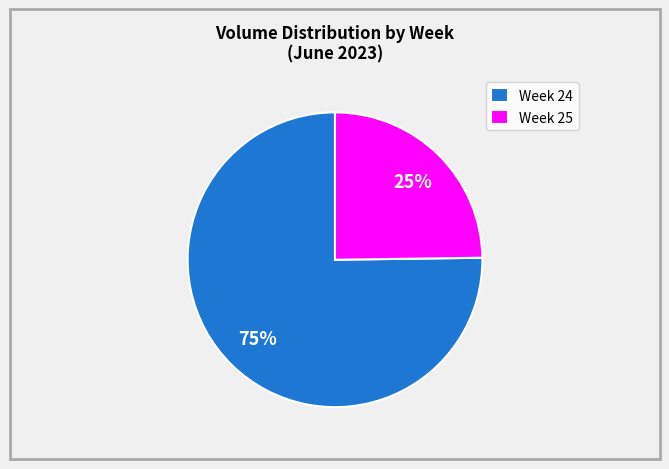

How many slices are in this pie chart?

2